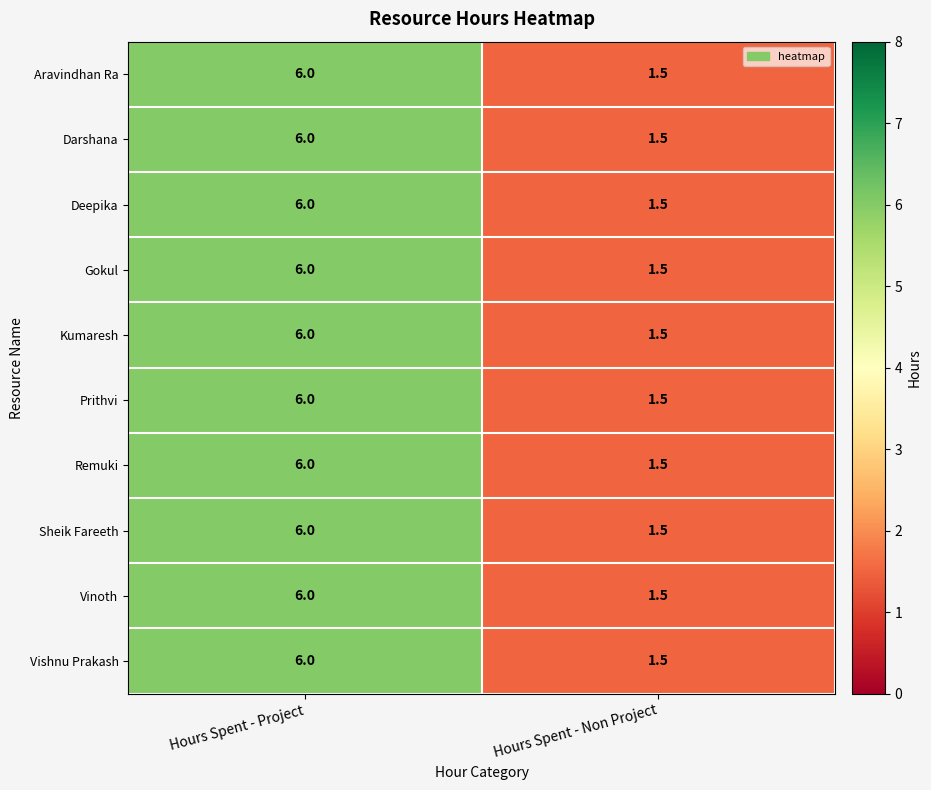

Is it true that Prithvi equals 1.0 at Hours Spent - Non Project?

False